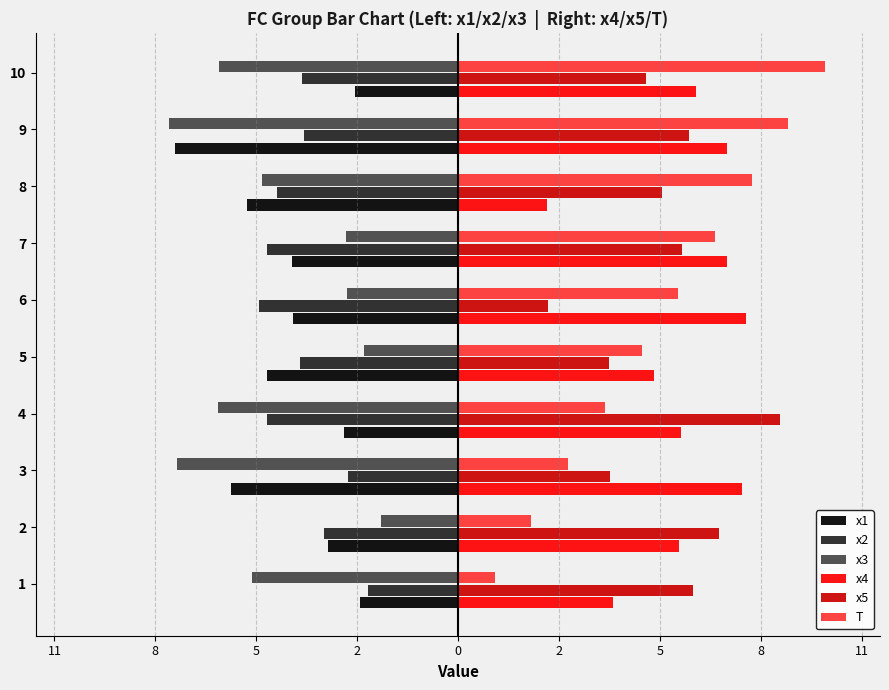

What are all the series names shown in the legend?

x1, x2, x3, x4, x5, T